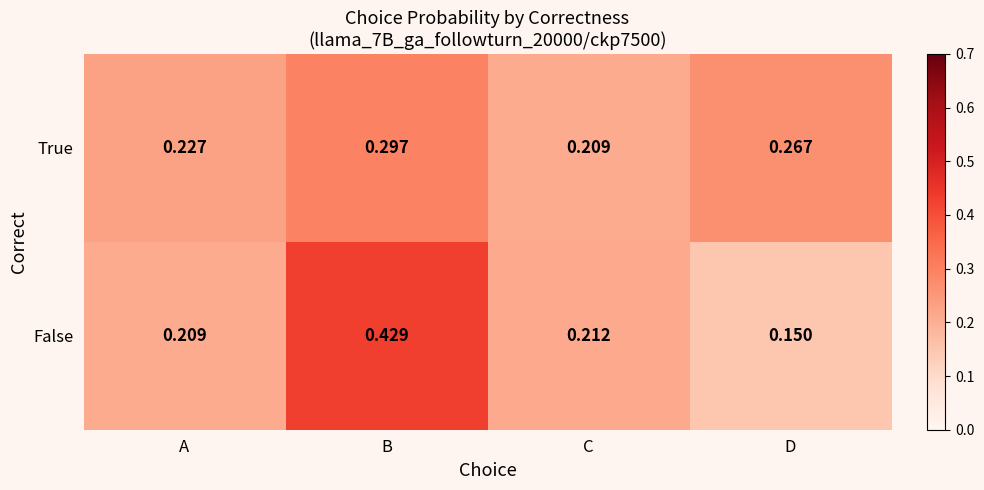

Rank the series by their maximum value, from highest to lowest.

False, True